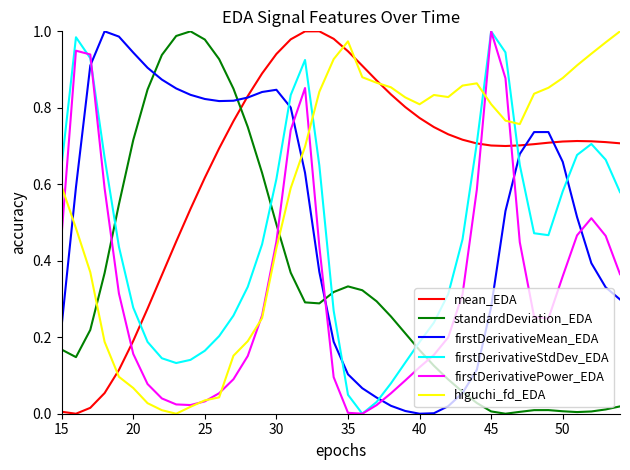

True or false: firstDerivativePower_EDA and firstDerivativeStdDev_EDA intersect in this chart.

True